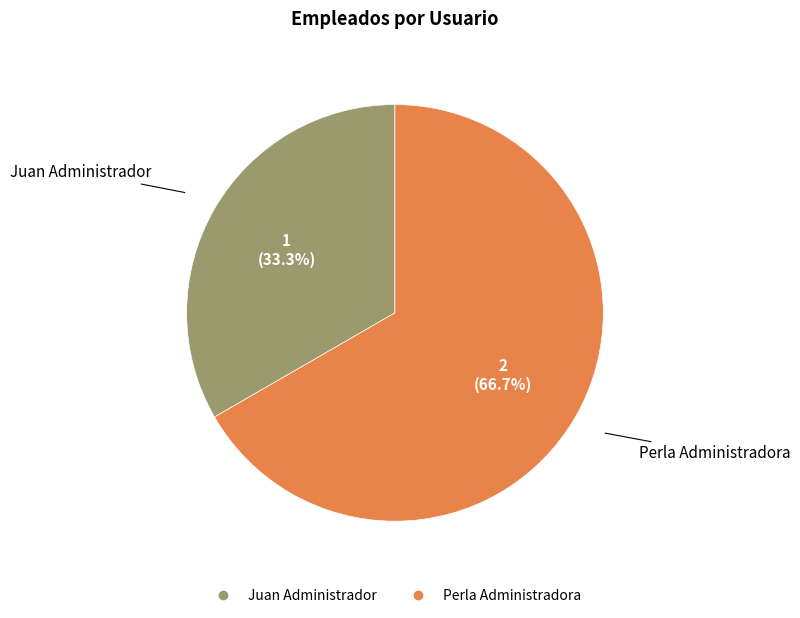

True or false: Perla Administradora accounts for 80% of the total.

False